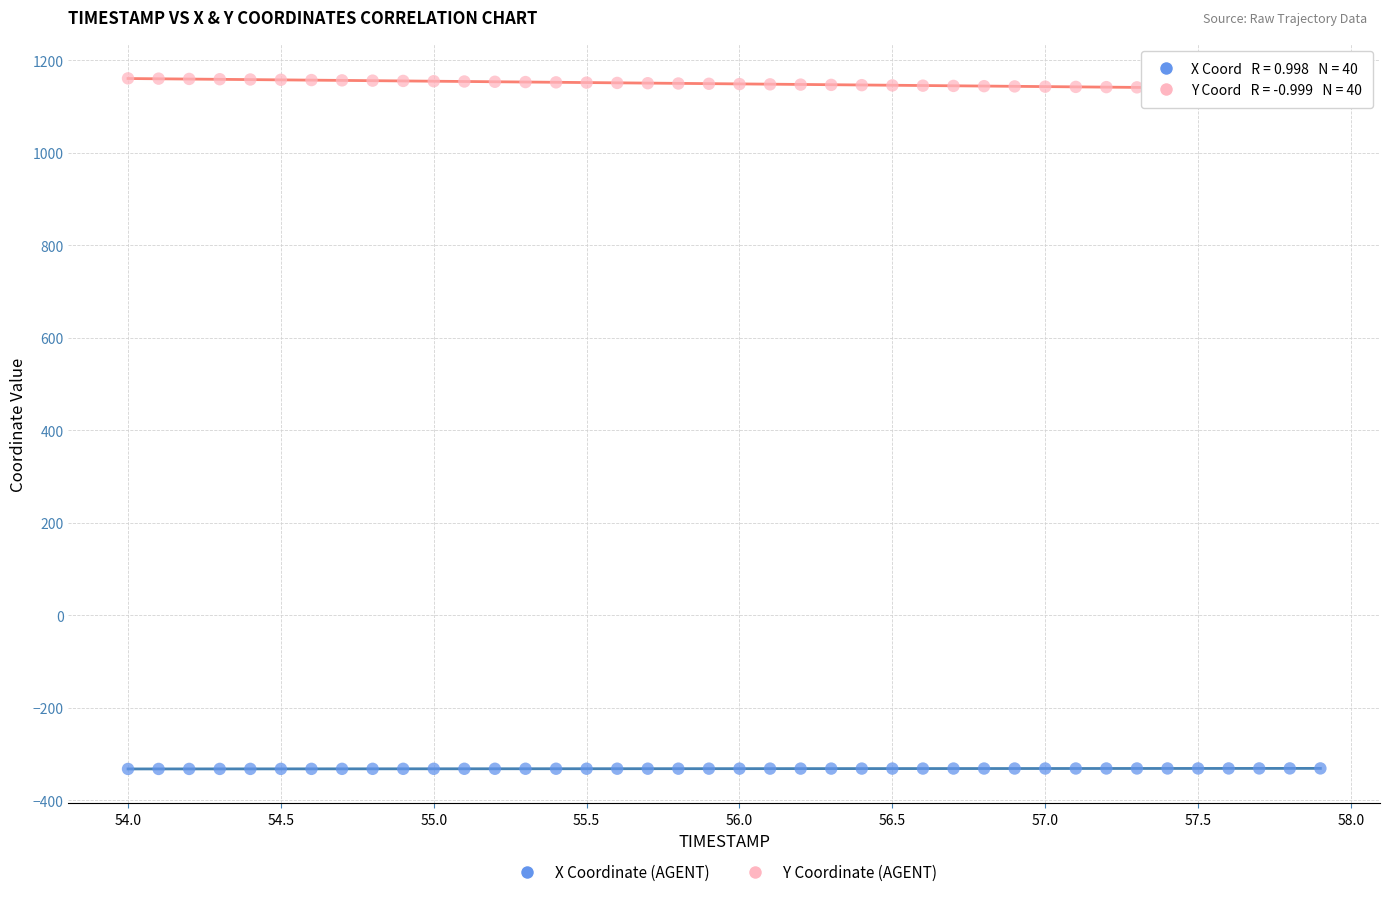

Across all data points, what is the range of X values (max minus min)?

3.9